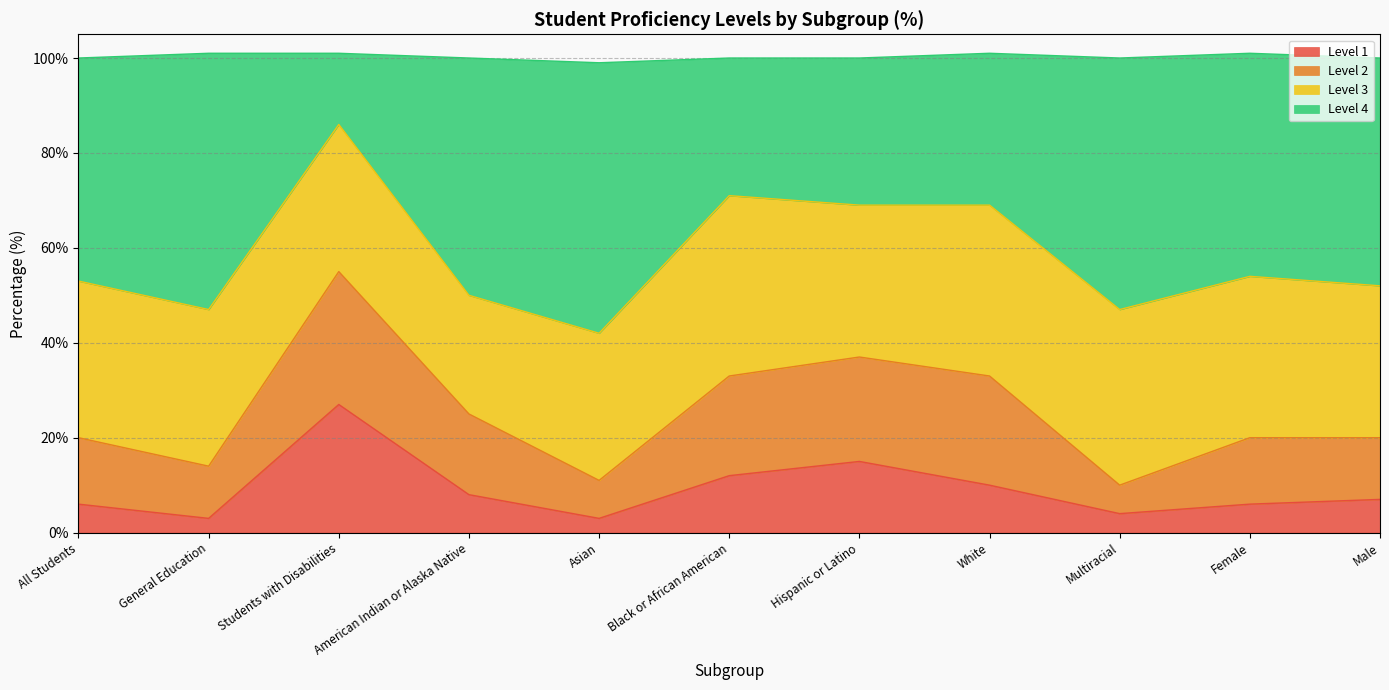

What is the average value of the Level 1 series?

9